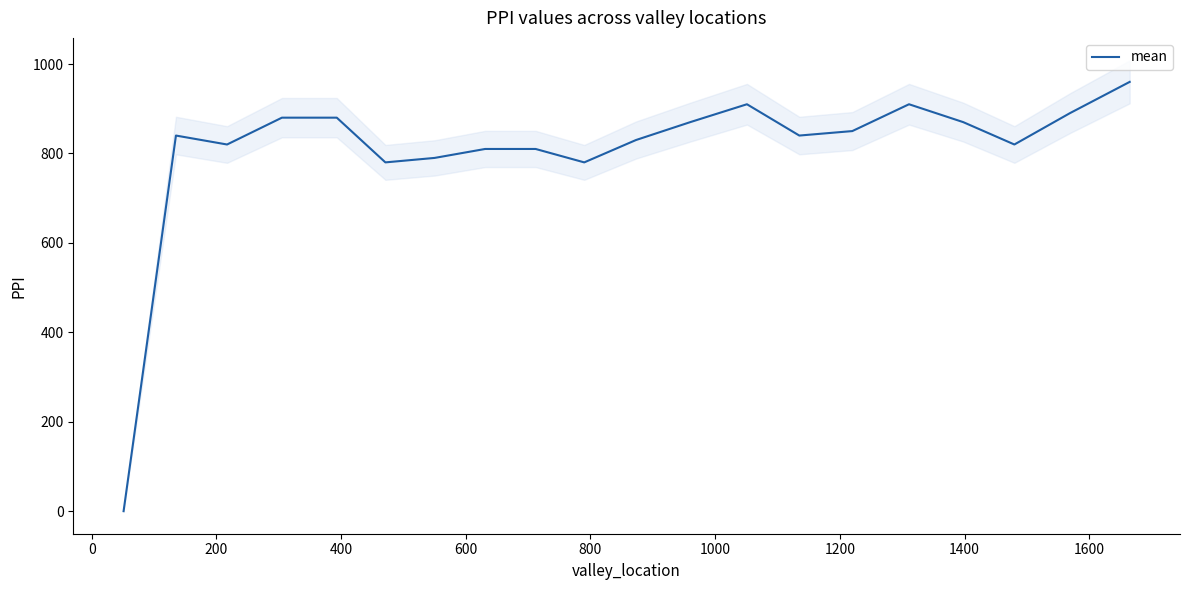

What is the maximum value for mean?

960